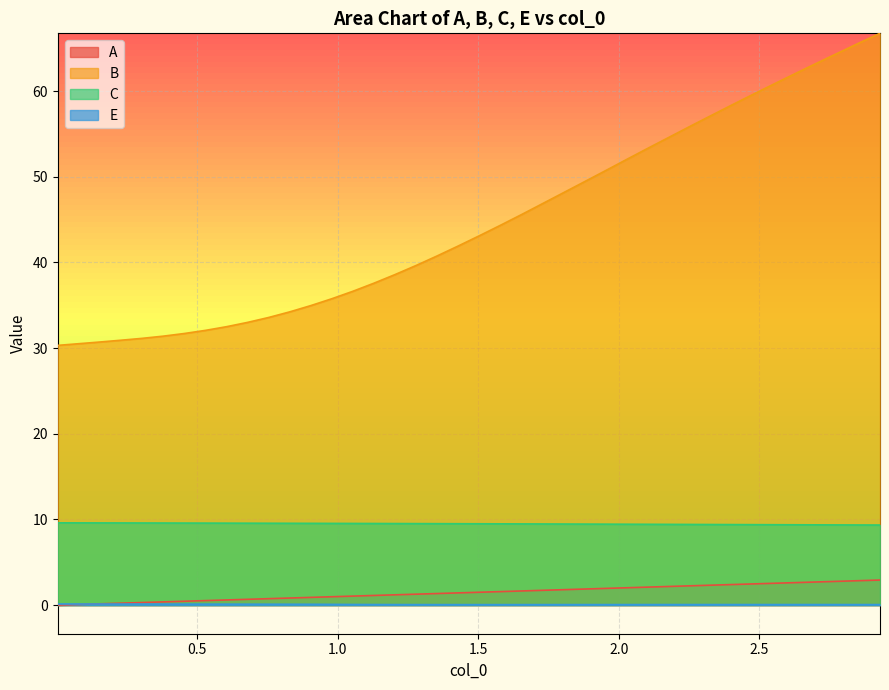

Which series has the largest total across all categories?

B